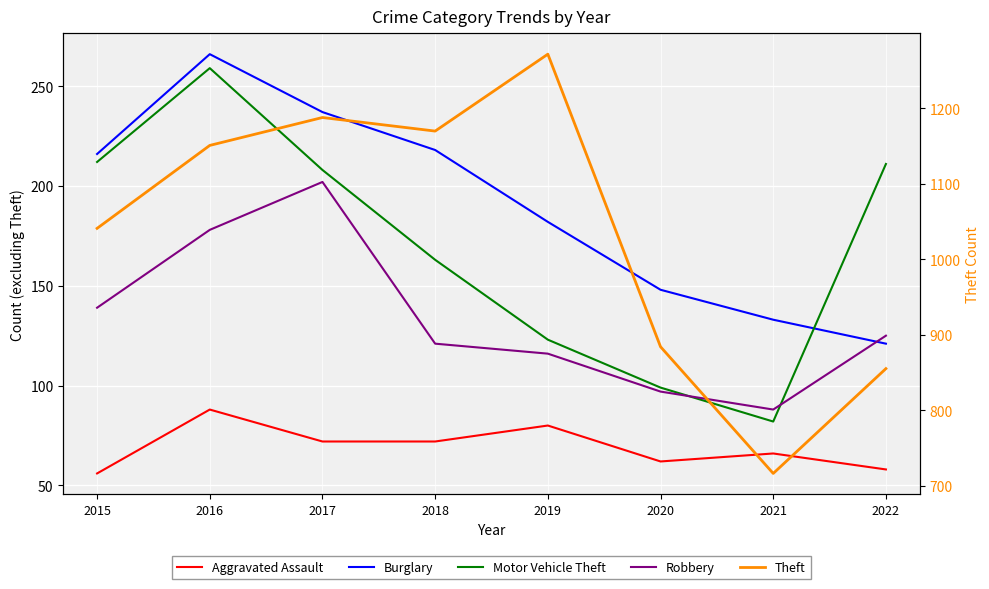

Is it true that Burglary equals 185 at 2022?

False